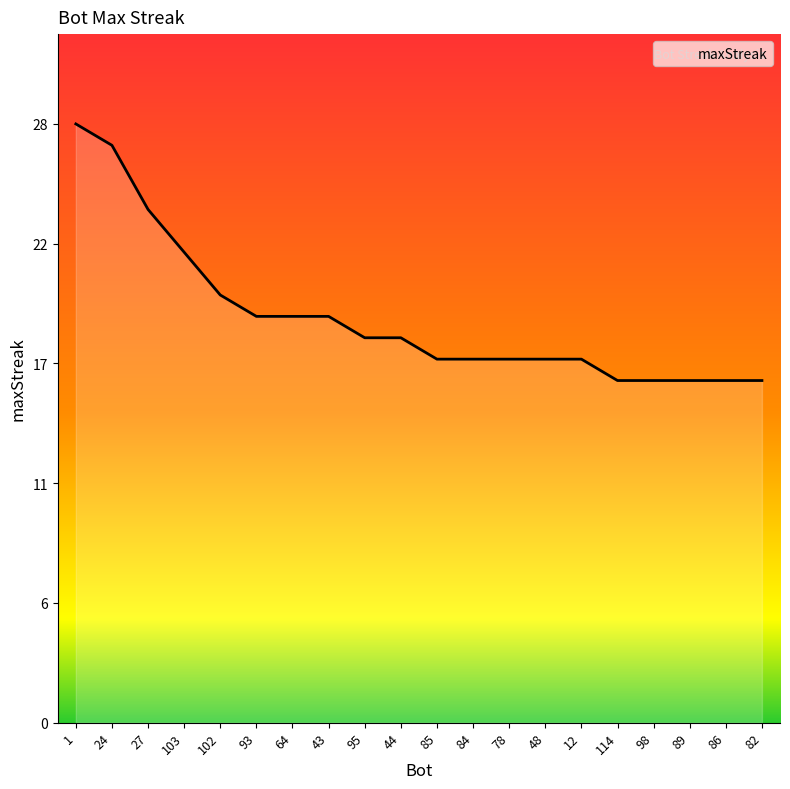

What position from the left is 44?

10